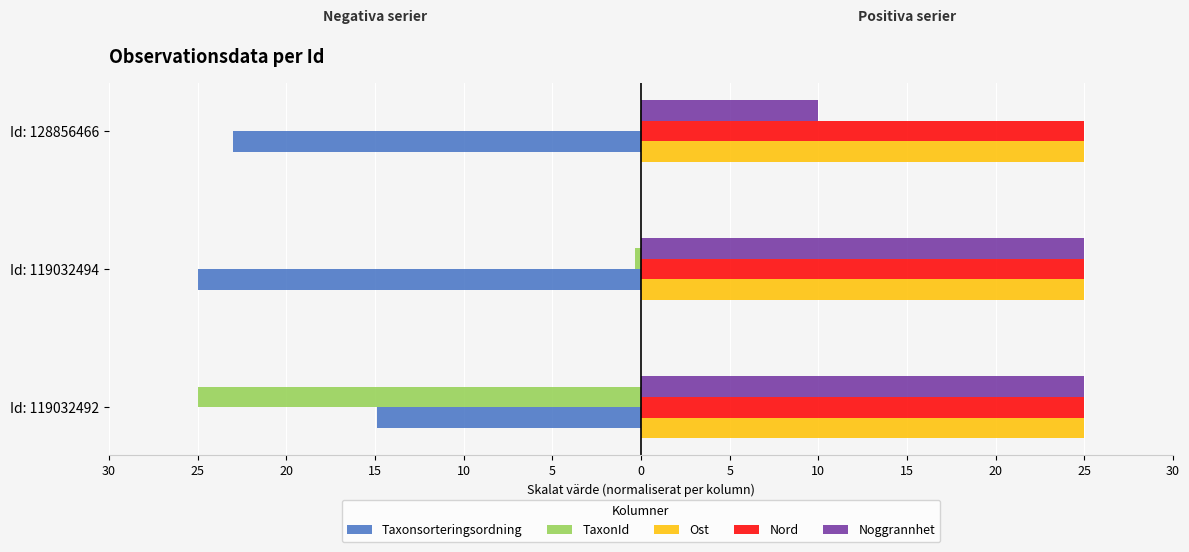

What are all the series names shown in the legend?

Taxonsorteringsordning, TaxonId, Ost, Nord, Noggrannhet